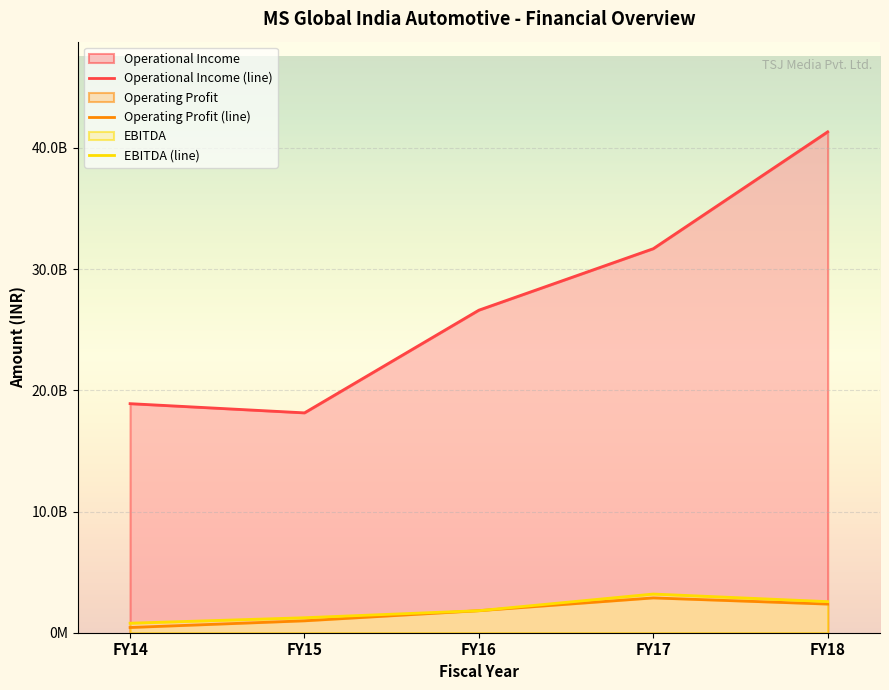

Which has a higher value, FY16 or FY17?

FY17